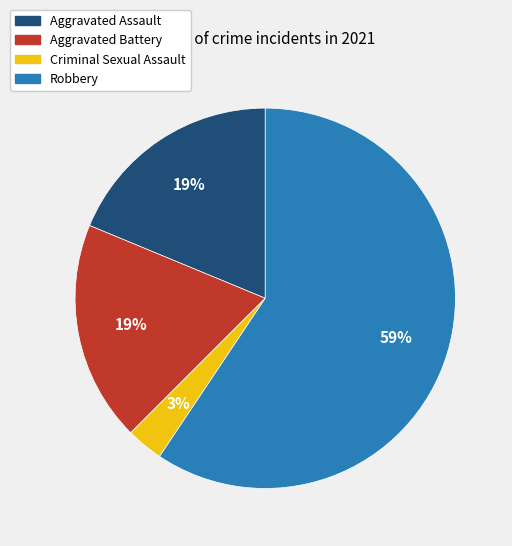

To the nearest percent, what is the combined percentage of Robbery and Aggravated Battery?

78%